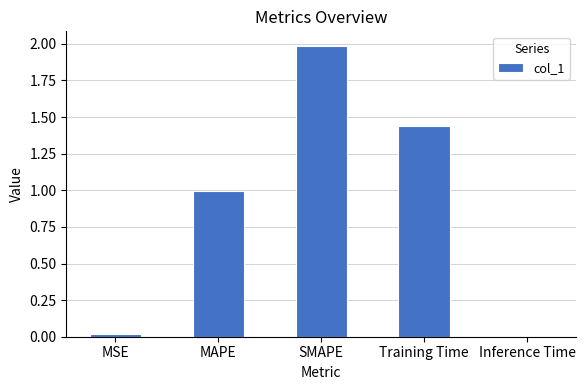

True or false: the data shows 3.0 at SMAPE.

False